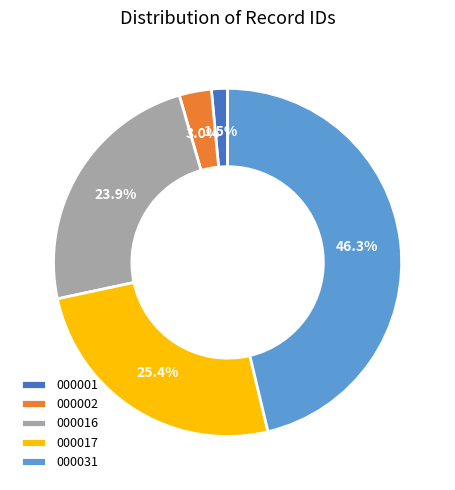

To the nearest percent, what portion does 000016 represent?

24%